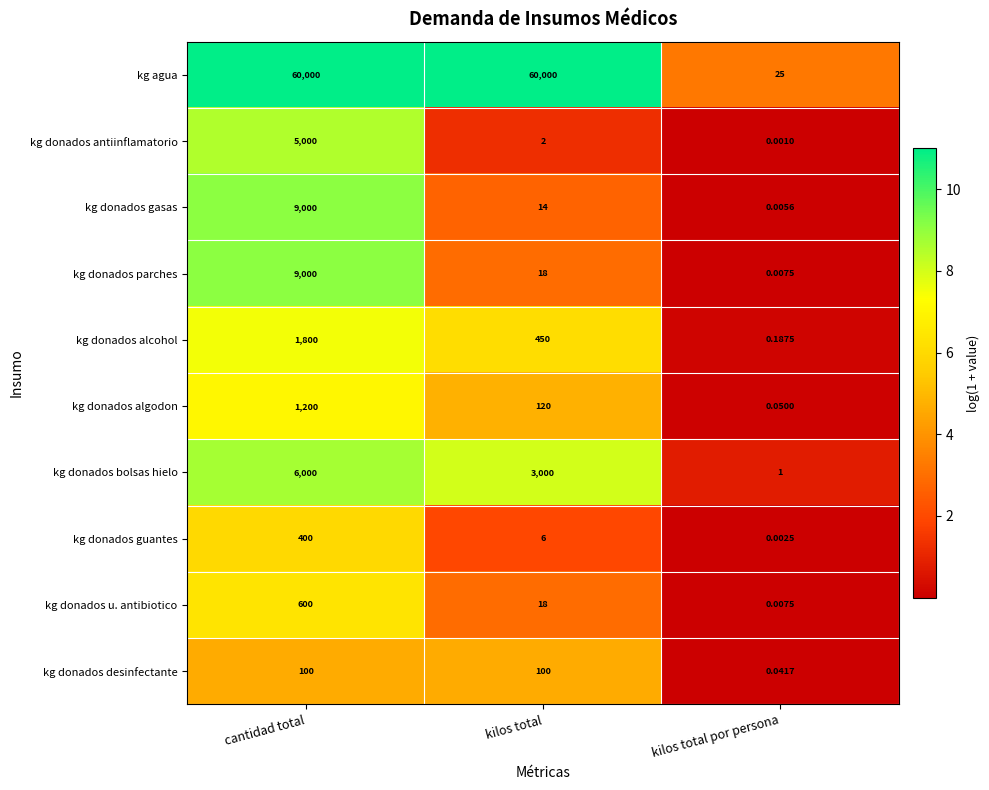

List the labels in order of kg donados alcohol value, largest first.

cantidad total, kilos total, kilos total por persona